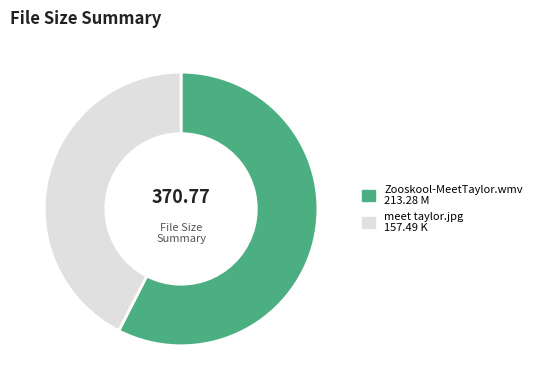

Is the sum of meet taylor.jpg and Zooskool-MeetTaylor.wmv greater than half?

Yes